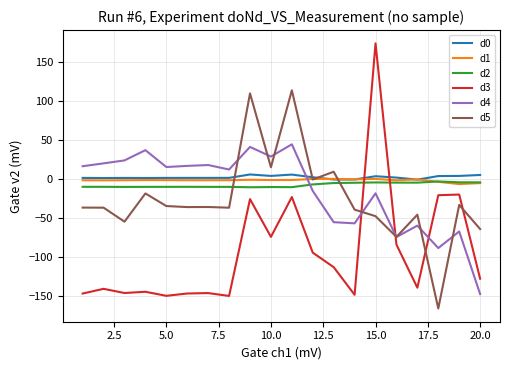

Which series has the widest spread of values?

d3